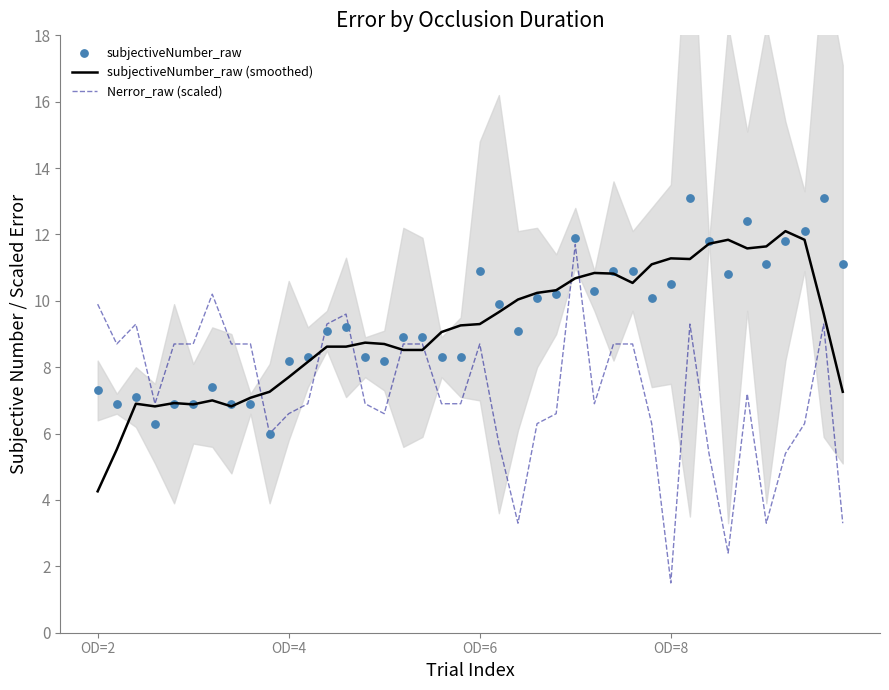

Is the value of subjectiveNumber_raw at 8 greater than the value of Nerror_raw (scaled) at 4?

No